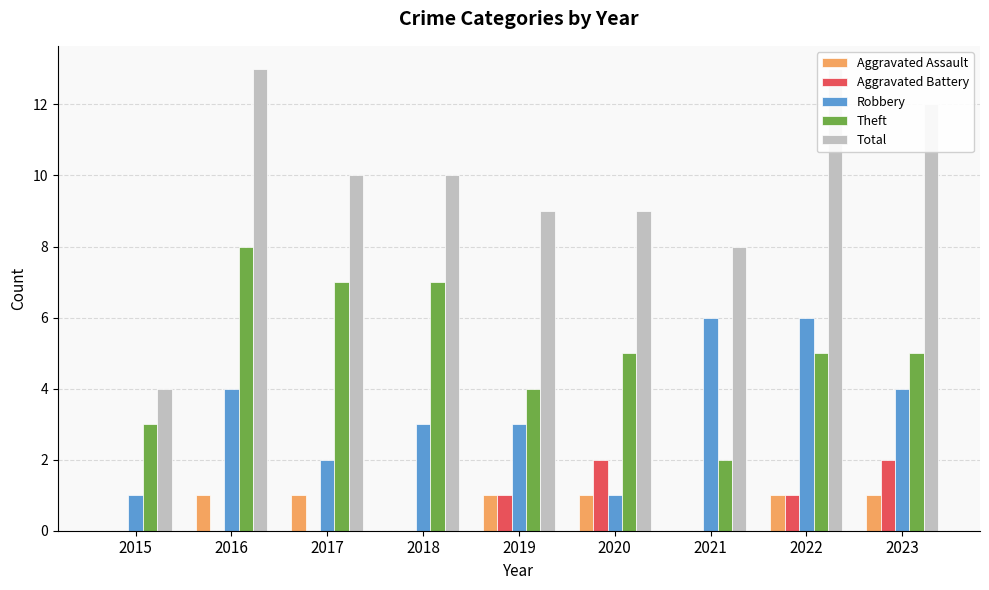

How many categories are shown in the chart?

9